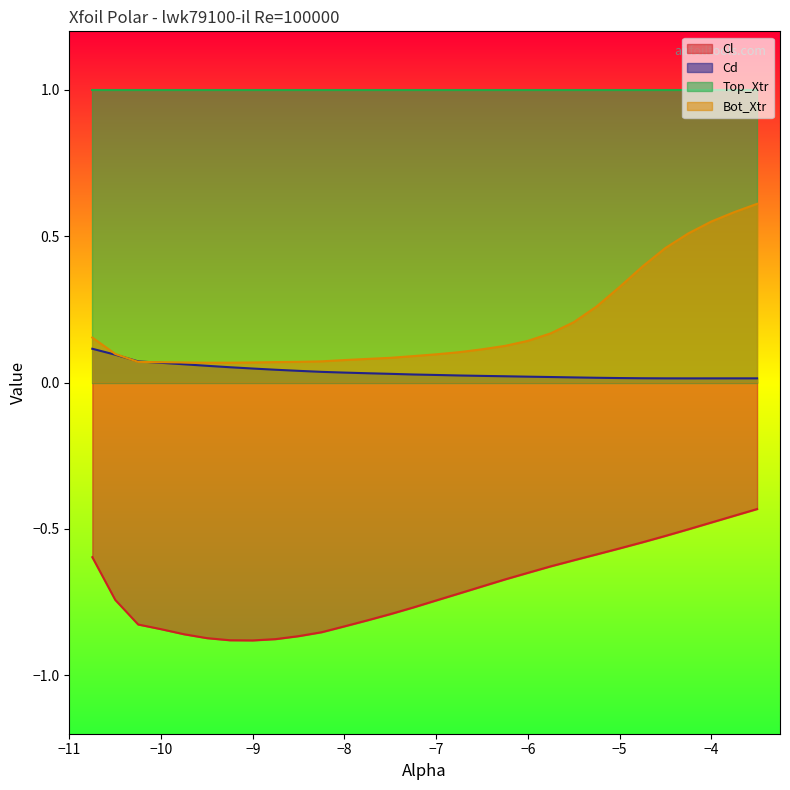

True or false: Top_Xtr and Cl cross at least once.

False